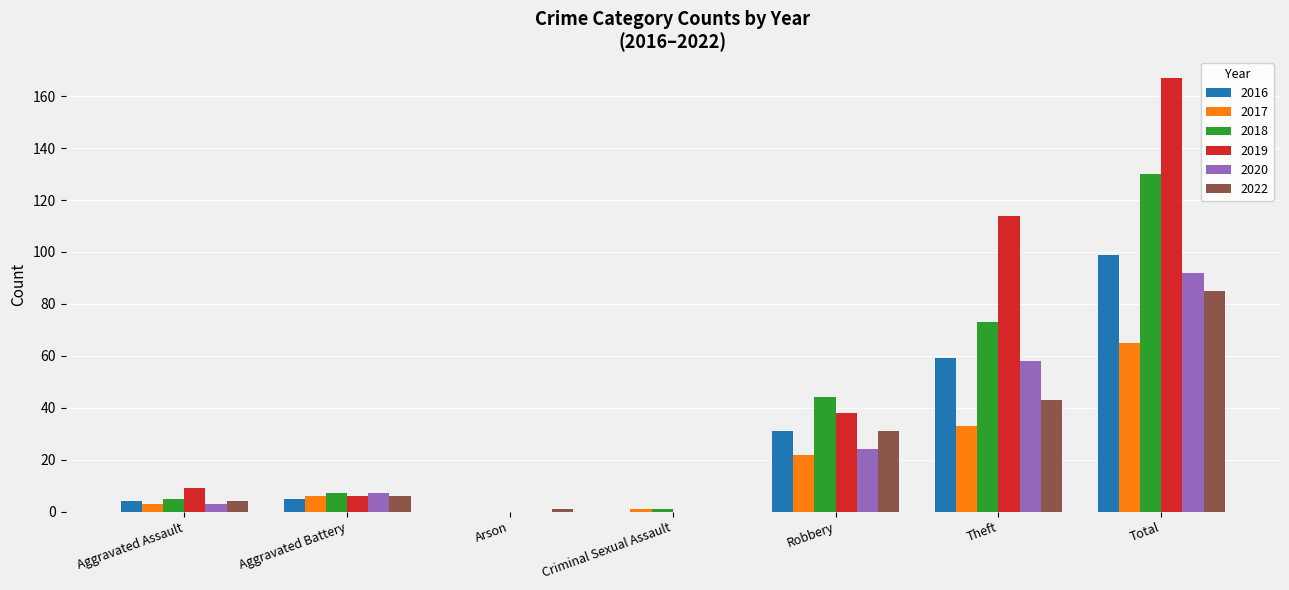

True or false: 2020 has a value of 37 at Robbery.

False